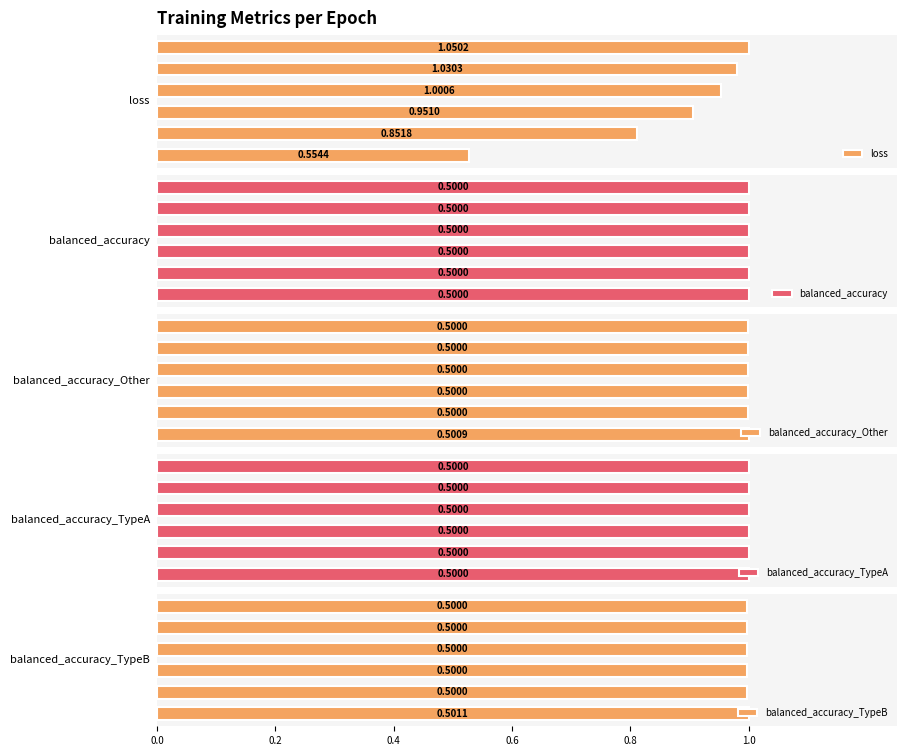

Is it true that balanced_accuracy_TypeA equals 1.0 at 0.4?

True